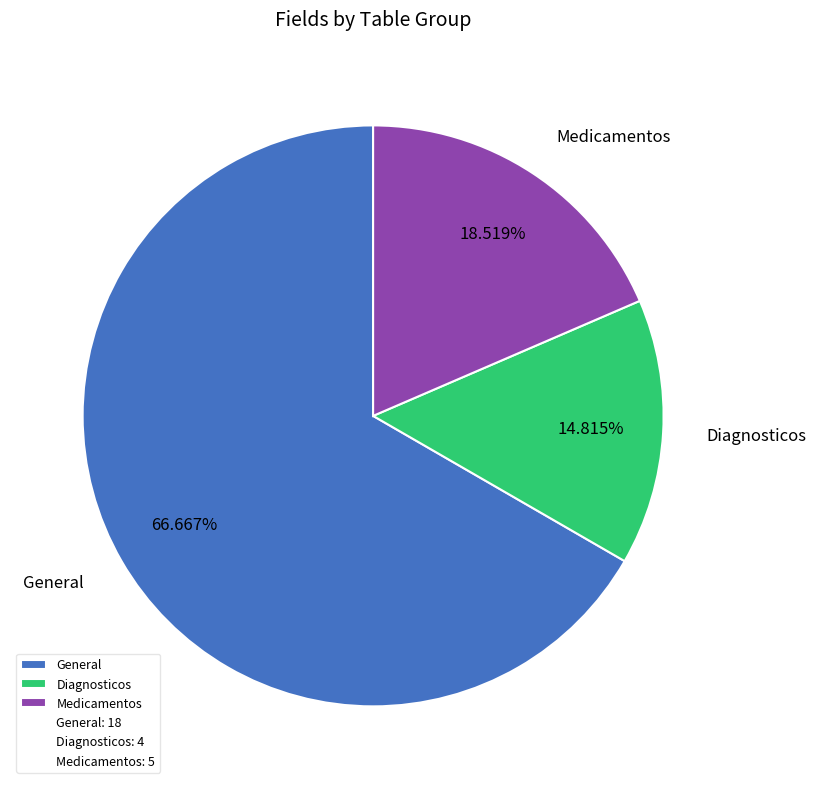

To the nearest percent, what portion does Diagnosticos represent?

15%